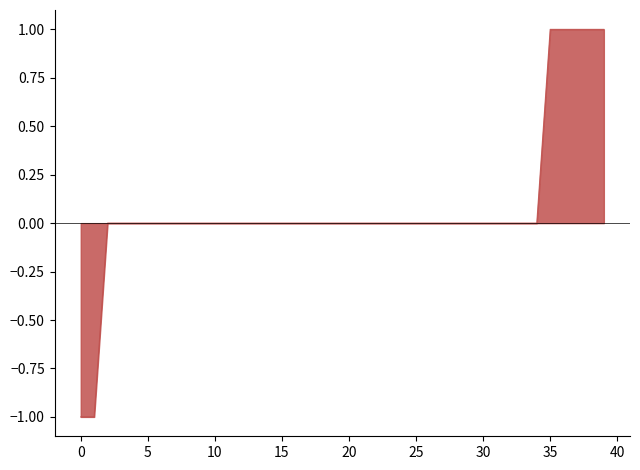

Does the chart have visible grid lines?

No